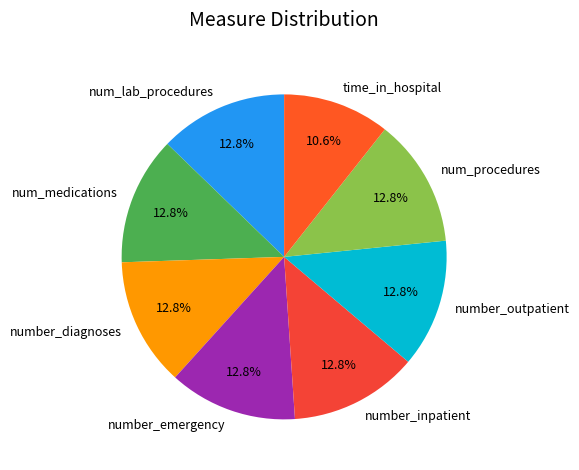

Does number_emergency represent more than half of the total?

No